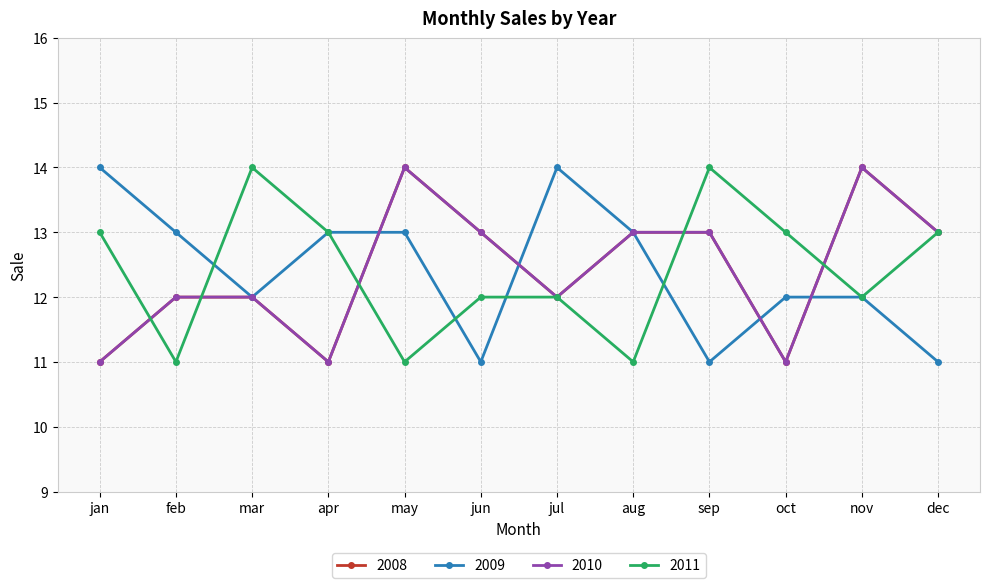

What is the difference between the second highest and second lowest values in the 2009 series?

3